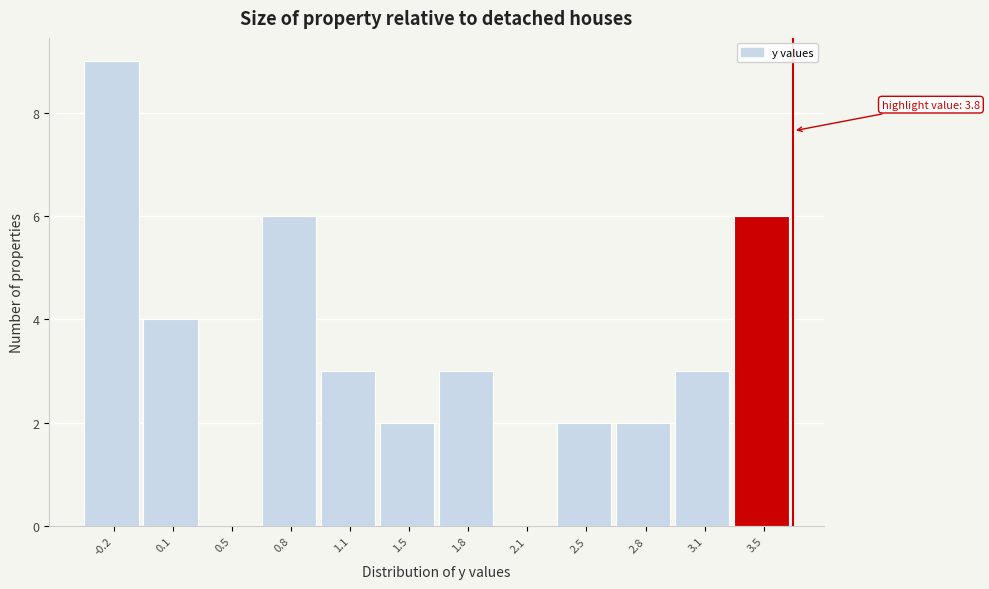

Reading right to left, what are all the values shown in this chart?

3.5=6	3.1=3	2.8=2	2.5=2	2.1=0	1.8=3	1.5=2	1.1=3	0.8=6	0.5=0	0.1=4	-0.2=9